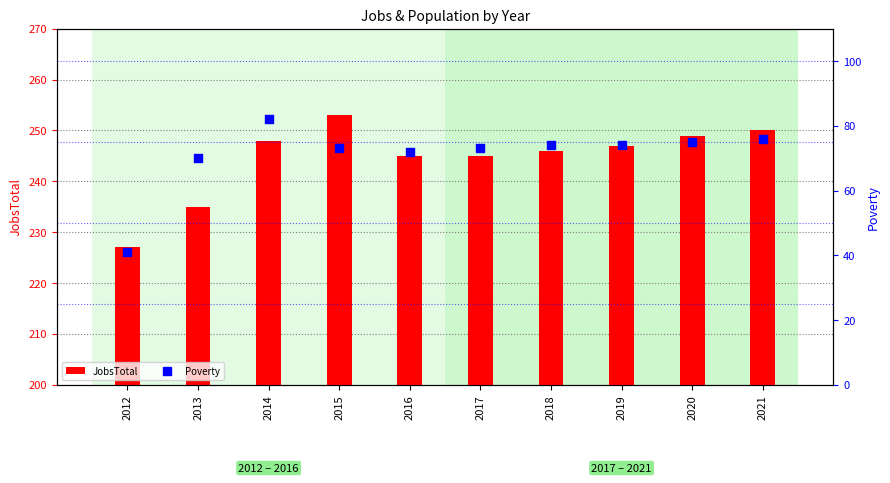

What is the total value across all series at 2017?

318